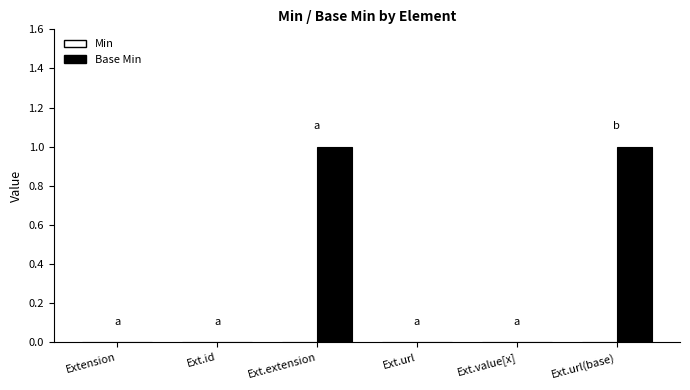

Between Ext.extension and Ext.url, which is larger?

Ext.extension